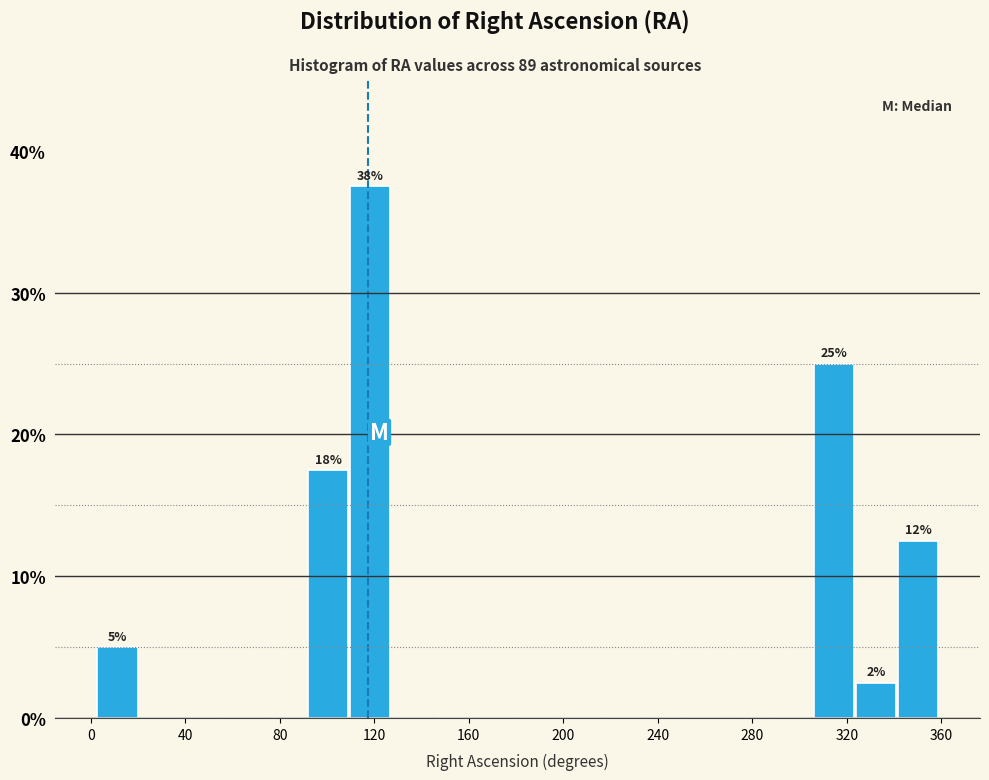

Around what value on the x-axis is the tallest bar? Give the approximate position of its centre, as read against the axis.

120